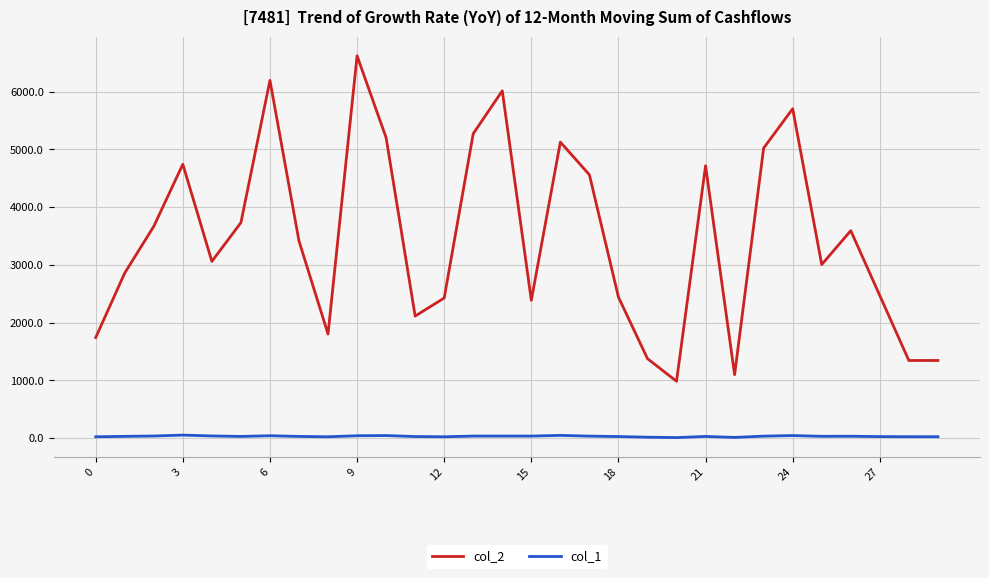

How many values in the col_2 series are below 3413?

15